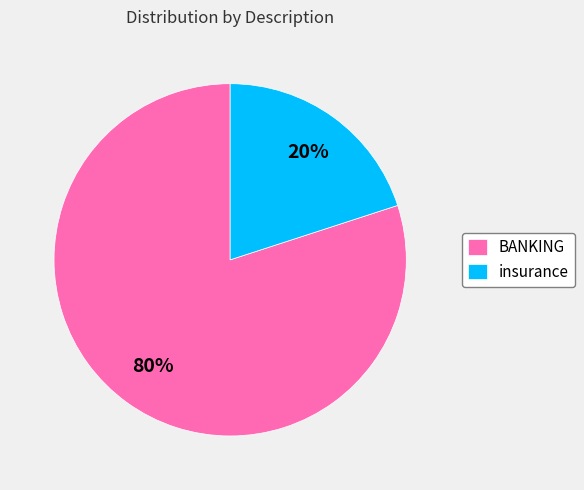

Does any single category account for the majority?

Yes